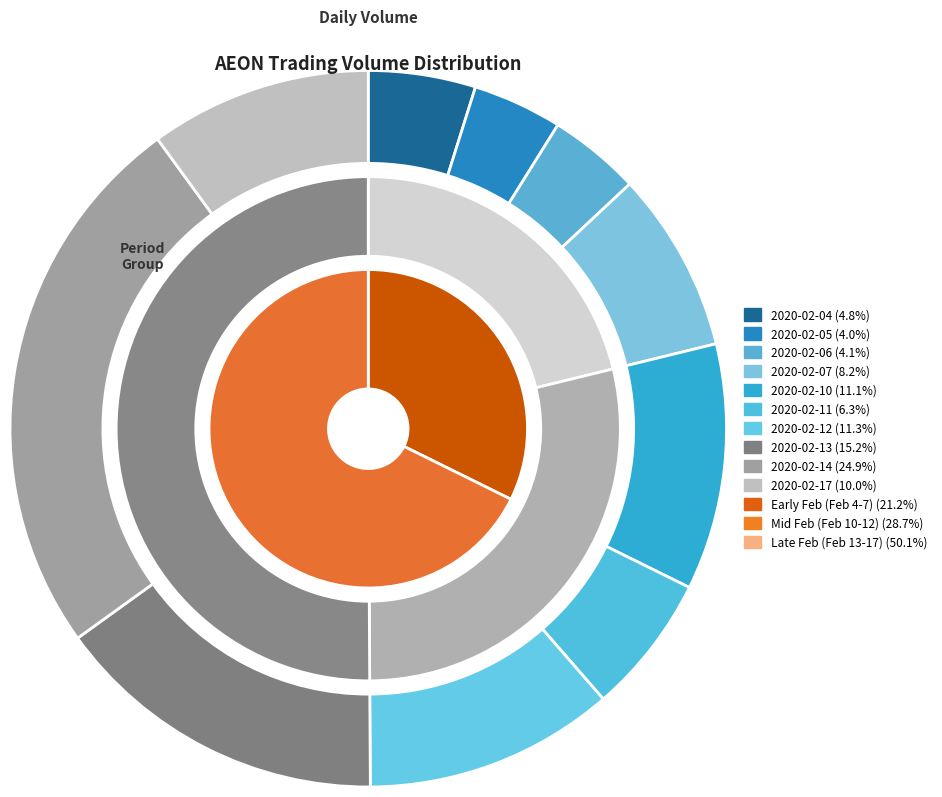

To the nearest percent, what is the average slice percentage?

10%